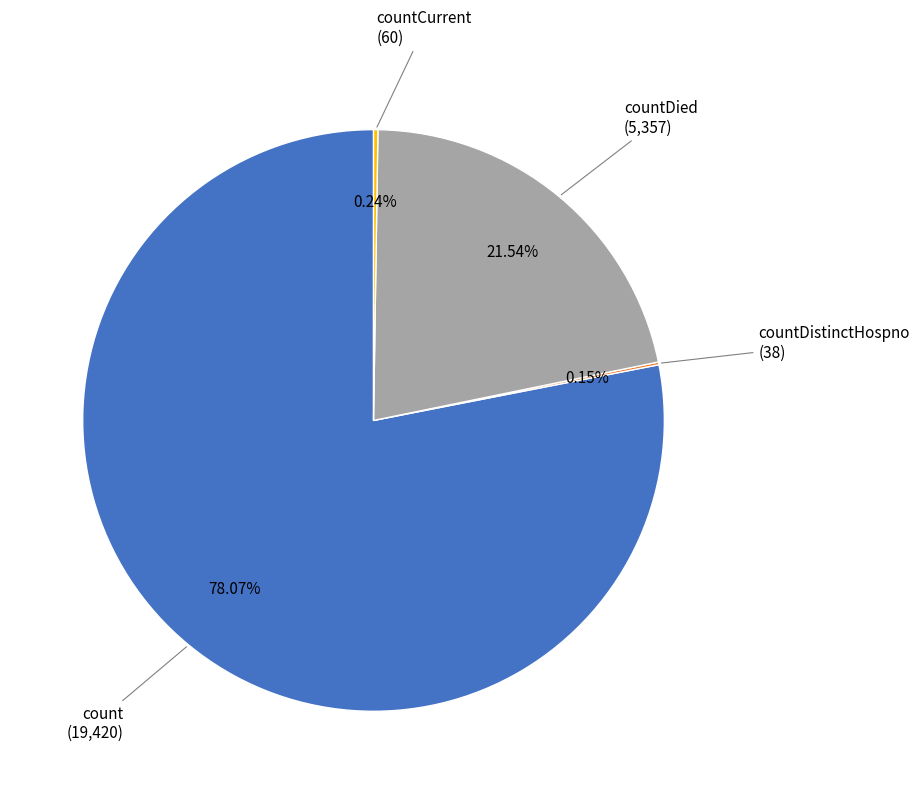

What is the ratio of the value at count to the value at countDied?

3.6